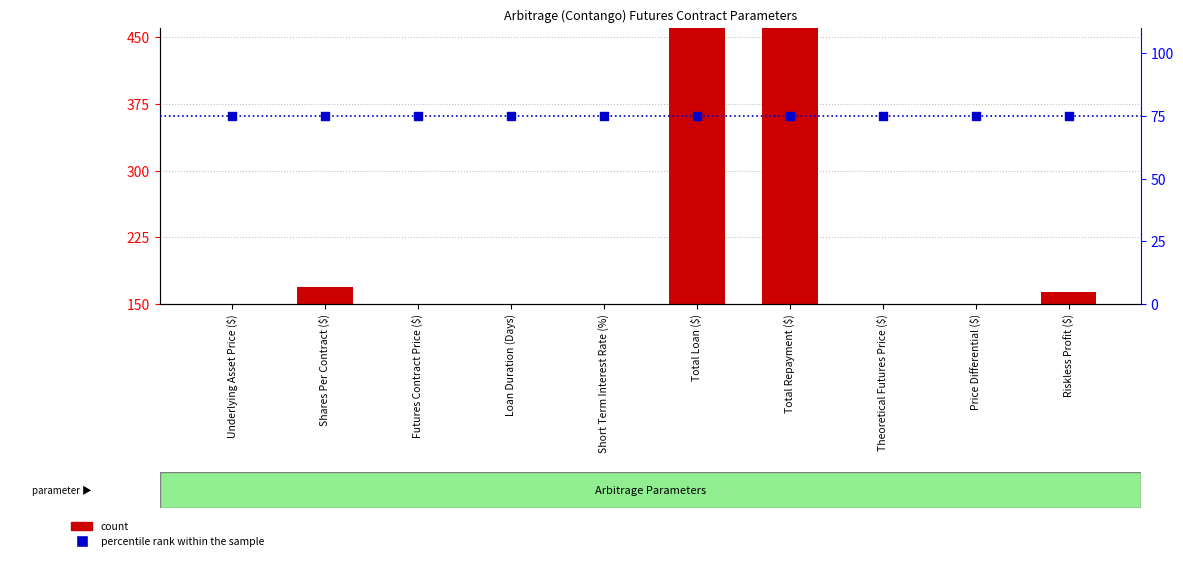

At how many categories does at least one series exceed 365?

2